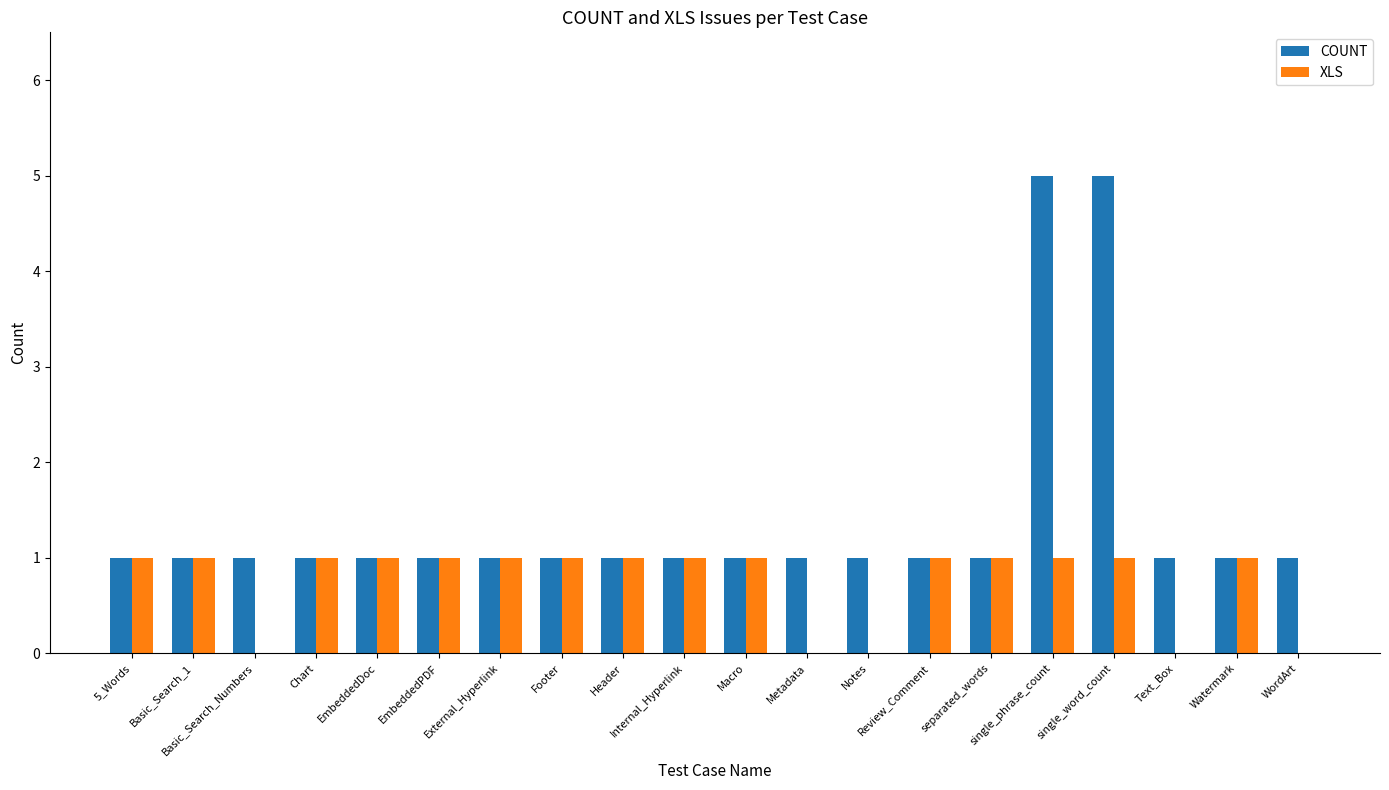

What is the greatest value displayed?

5